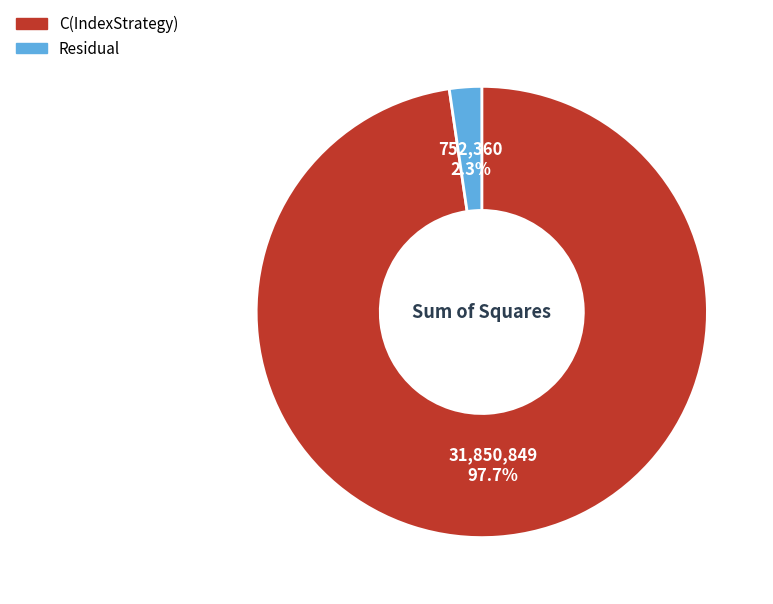

Is there any slice that represents more than half of the pie?

Yes